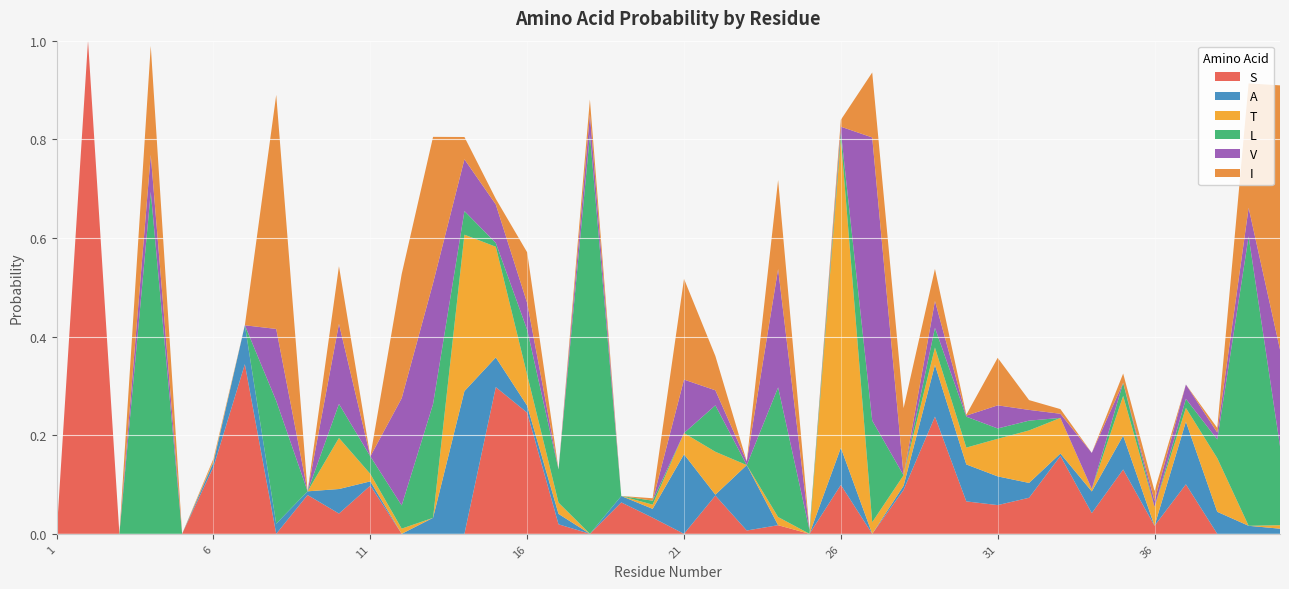

Reading left to right, what are all the values shown in this chart?

S: 1=0.0	2=1.0	3=0.0	4=0.0	5=0.0	6=0.1	7=0.3	8=0.0	9=0.1	10=0.0	11=0.1	12=0.0	13=0.0	14=0.0	15=0.3	16=0.2	17=0.0	18=0.0	19=0.1	20=0.0	21=0.0	22=0.1	23=0.0	24=0.0	25=0.0	26=0.1	27=0.0	28=0.1	29=0.2	30=0.1	31=0.1	32=0.1	33=0.2	34=0.0	35=0.1	36=0.0	37=0.1	38=0.0	39=0.0	40=0.0
A: 1=0.0	2=0.0	3=0.0	4=0.0	5=0.0	6=0.0	7=0.1	8=0.0	9=0.0	10=0.0	11=0.0	12=0.0	13=0.0	14=0.3	15=0.1	16=0.0	17=0.0	18=0.0	19=0.0	20=0.0	21=0.2	22=0.0	23=0.1	24=0.0	25=0.0	26=0.1	27=0.0	28=0.0	29=0.1	30=0.1	31=0.1	32=0.0	33=0.0	34=0.0	35=0.1	36=0.0	37=0.1	38=0.0	39=0.0	40=0.0
T: 1=0.0	2=0.0	3=0.0	4=0.0	5=0.0	6=0.0	7=0.0	8=0.0	9=0.0	10=0.1	11=0.0	12=0.0	13=0.0	14=0.3	15=0.2	16=0.1	17=0.0	18=0.0	19=0.0	20=0.0	21=0.0	22=0.1	23=0.0	24=0.0	25=0.0	26=0.6	27=0.0	28=0.0	29=0.0	30=0.0	31=0.1	32=0.1	33=0.1	34=0.0	35=0.1	36=0.0	37=0.0	38=0.1	39=0.0	40=0.0
L: 1=0.0	2=0.0	3=0.0	4=0.7	5=0.0	6=0.0	7=0.0	8=0.2	9=0.0	10=0.1	11=0.0	12=0.0	13=0.2	14=0.0	15=0.0	16=0.1	17=0.1	18=0.8	19=0.0	20=0.0	21=0.0	22=0.1	23=0.0	24=0.3	25=0.0	26=0.0	27=0.2	28=0.0	29=0.0	30=0.1	31=0.0	32=0.0	33=0.0	34=0.0	35=0.0	36=0.0	37=0.0	38=0.0	39=0.6	40=0.2
V: 1=0.0	2=0.0	3=0.0	4=0.1	5=0.0	6=0.0	7=0.0	8=0.1	9=0.0	10=0.2	11=0.0	12=0.2	13=0.2	14=0.1	15=0.1	16=0.1	17=0.0	18=0.0	19=0.0	20=0.0	21=0.1	22=0.0	23=0.0	24=0.2	25=0.0	26=0.0	27=0.6	28=0.0	29=0.1	30=0.0	31=0.0	32=0.0	33=0.0	34=0.1	35=0.0	36=0.0	37=0.0	38=0.0	39=0.1	40=0.2
I: 1=0.0	2=0.0	3=0.0	4=0.2	5=0.0	6=0.0	7=0.0	8=0.5	9=0.0	10=0.1	11=0.0	12=0.3	13=0.3	14=0.0	15=0.0	16=0.1	17=0.0	18=0.0	19=0.0	20=0.0	21=0.2	22=0.1	23=0.0	24=0.2	25=0.0	26=0.0	27=0.1	28=0.1	29=0.1	30=0.0	31=0.1	32=0.0	33=0.0	34=0.0	35=0.0	36=0.0	37=0.0	38=0.0	39=0.3	40=0.5